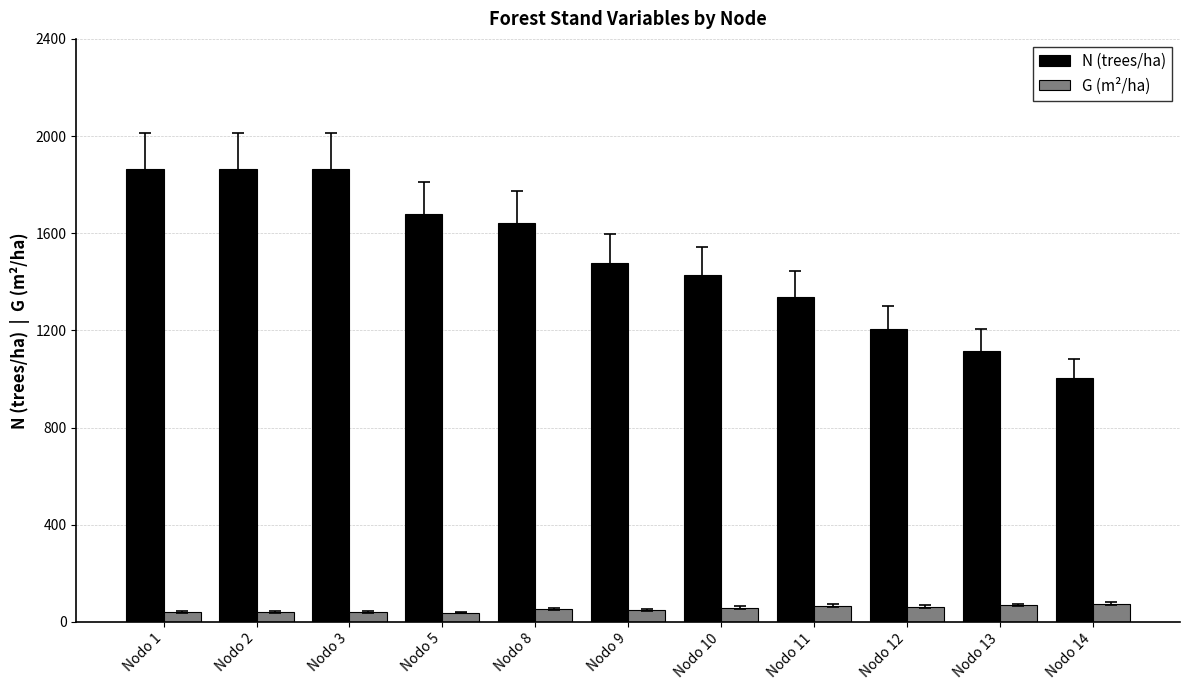

What is the average value of the G (m²/ha) series?

54.0